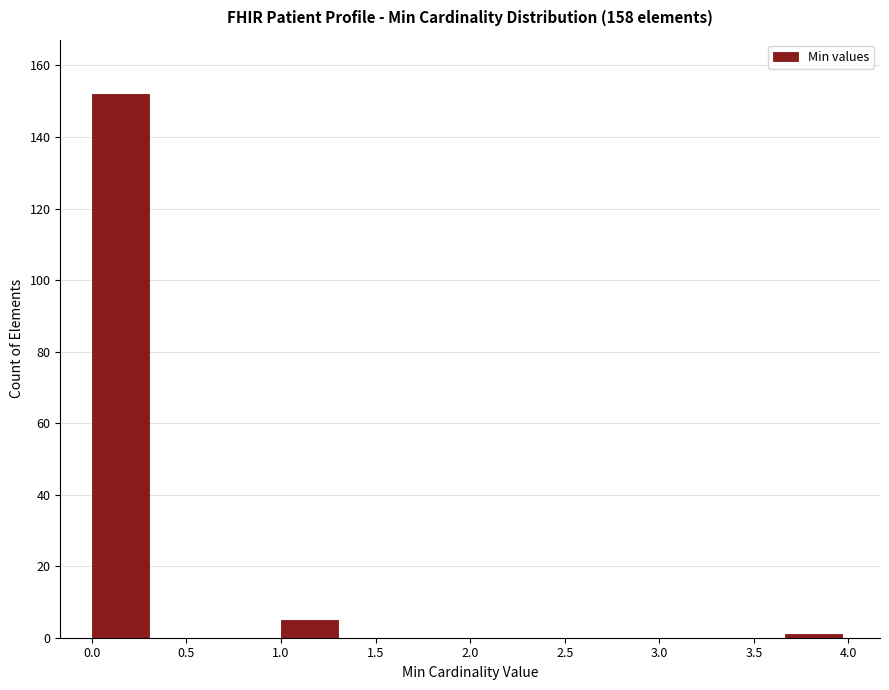

Reading left to right, list every bar in this chart as the range it spans on the x-axis followed by its height. Neither the bar edges nor the heights are printed on the chart, so give them approximately, as read against the axes.

0.00 to 0.35: 152
0.35 to 0.65: 0
0.65 to 1.00: 0
1.00 to 1.35: 6
1.35 to 1.65: 0
1.65 to 2.00: 0
2.00 to 2.35: 0
2.35 to 2.65: 0
2.65 to 3.00: 0
3.00 to 3.35: 0
3.35 to 3.65: 0
3.65 to 4.00: under 2